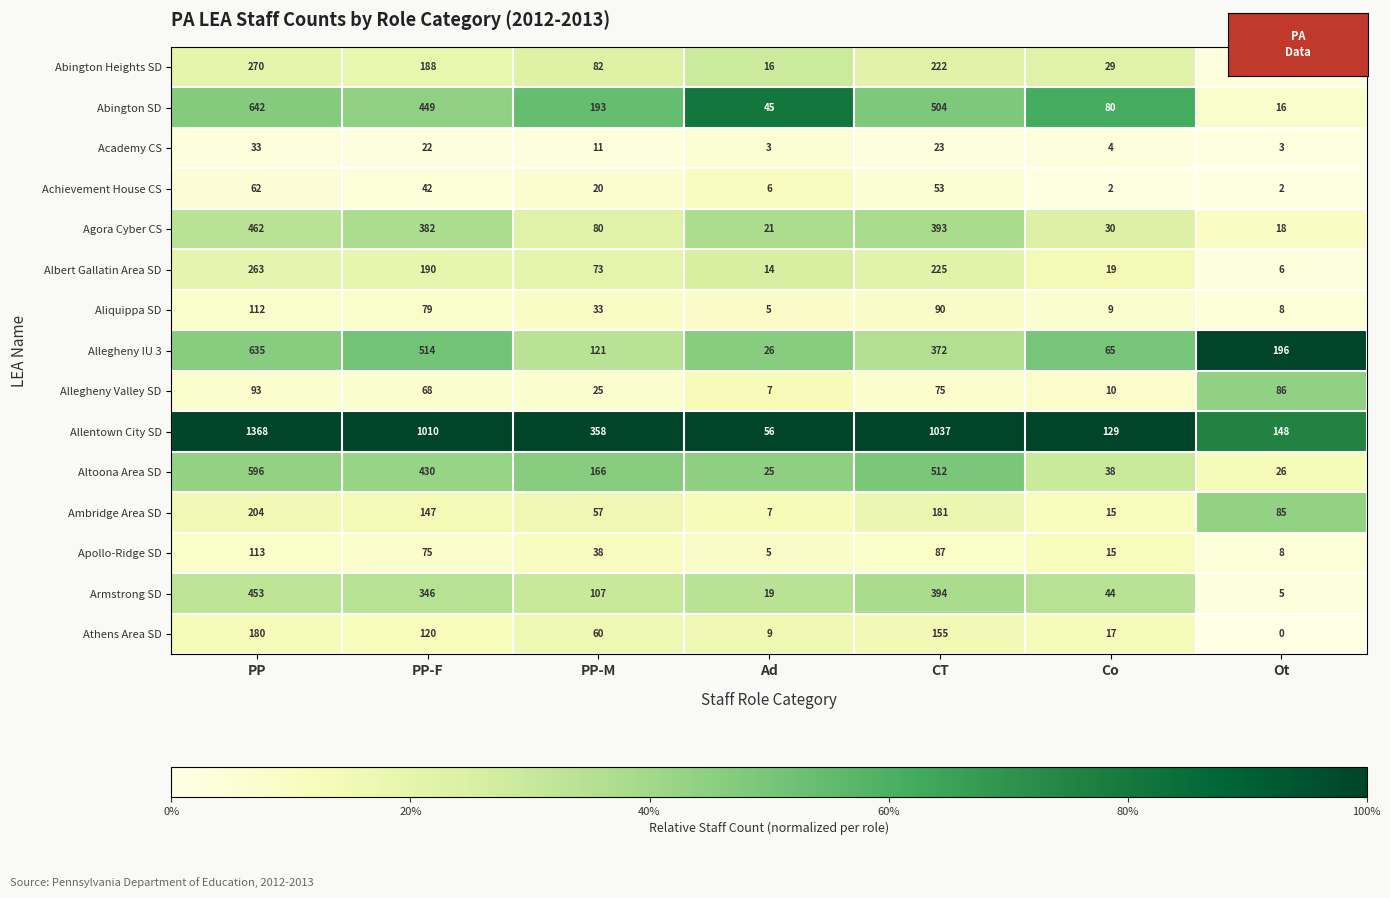

What is the total value across all series at CT?

4323